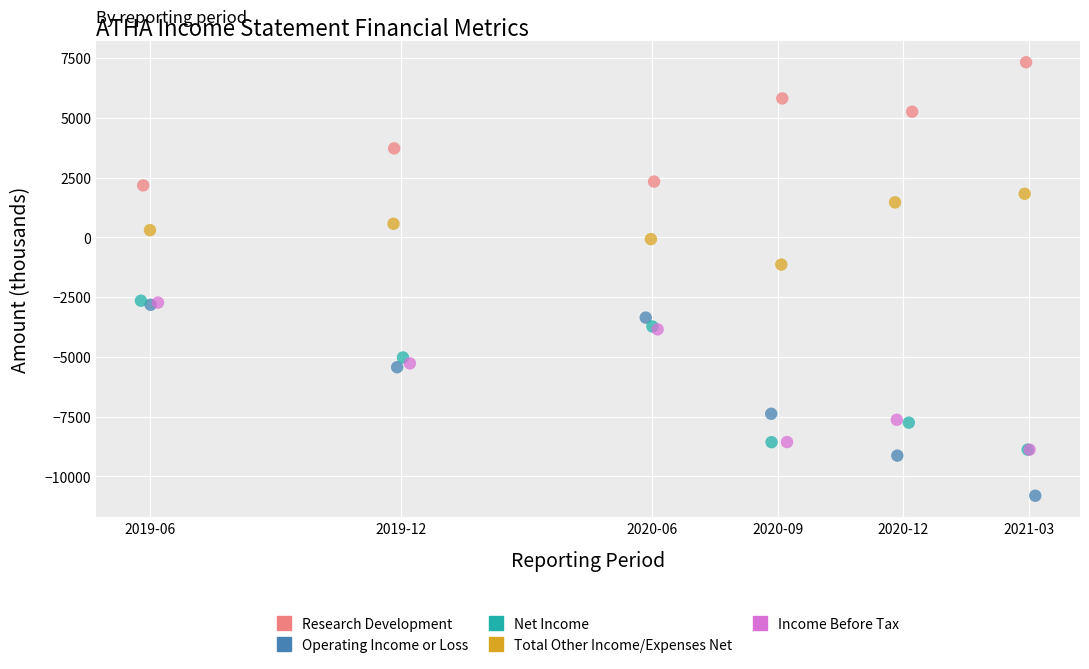

Which series reaches the maximum Y coordinate?

Research Development